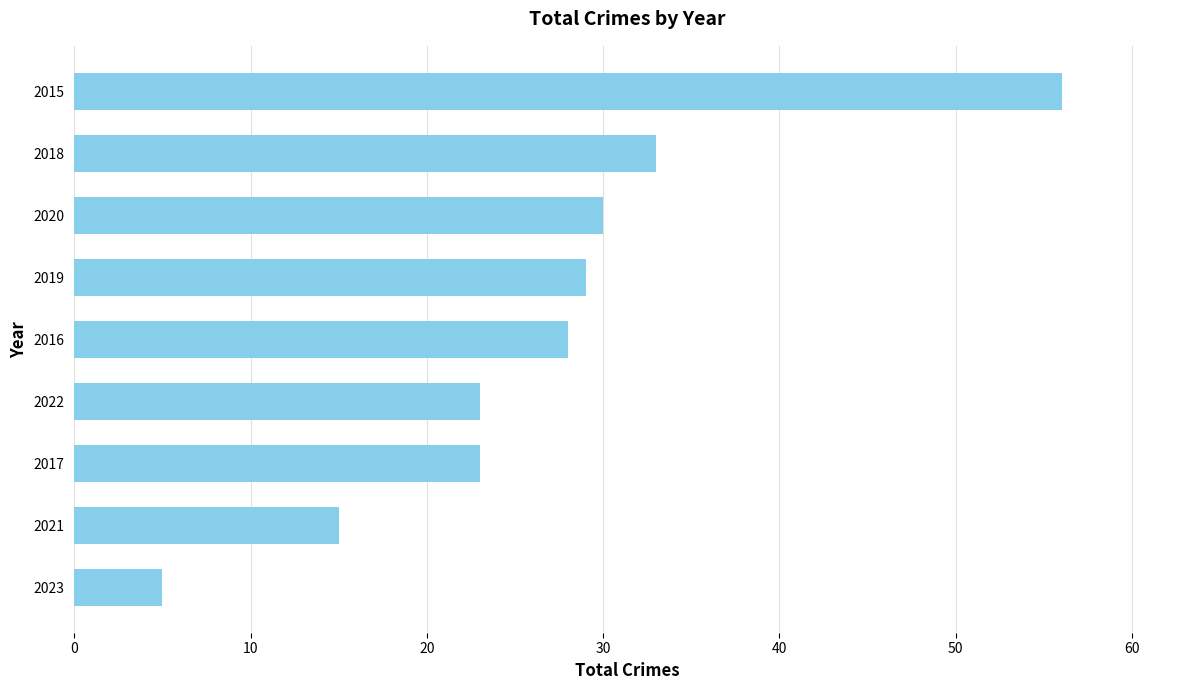

What is the smallest value displayed?

5